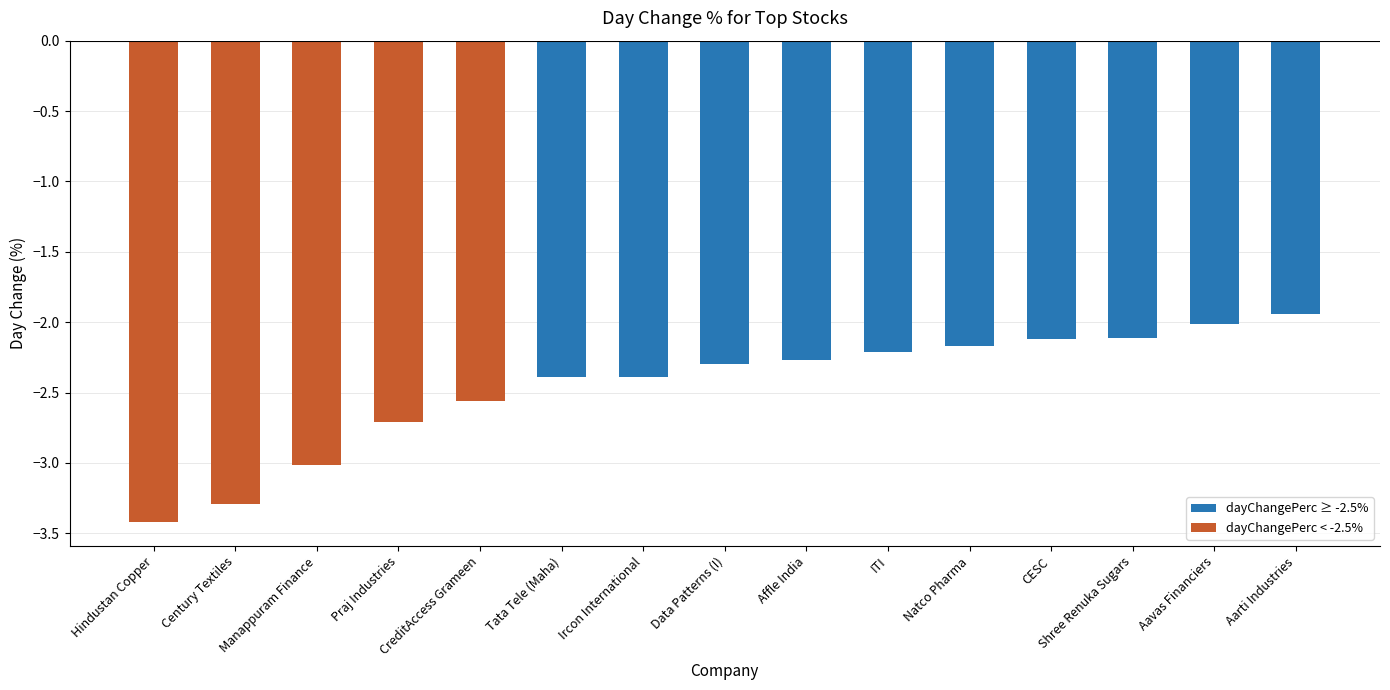

Which label corresponds to the smallest value in the chart?

Hindustan Copper